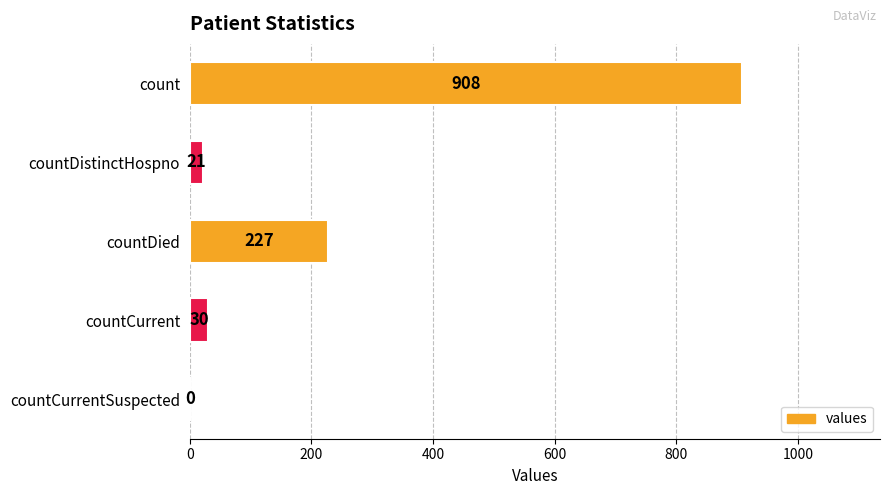

Read the value at countDied, to the nearest 10.

230